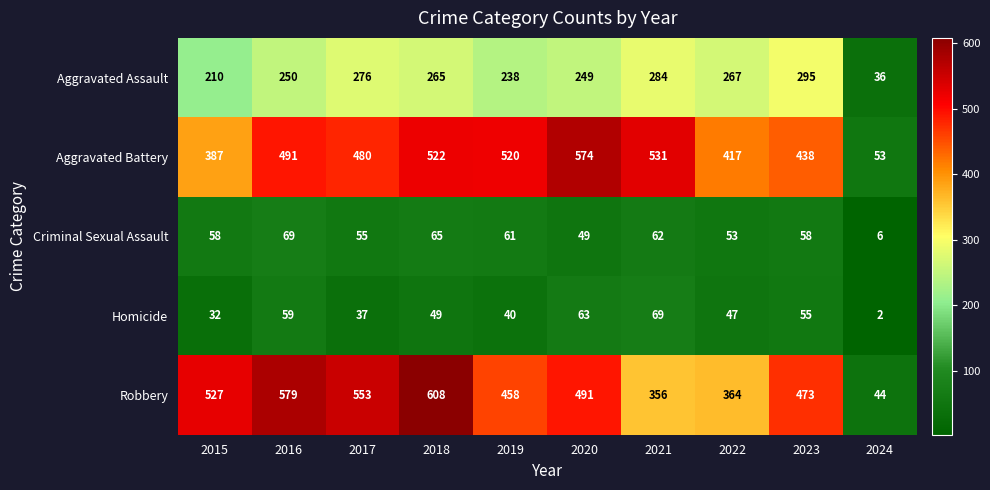

What is the difference between the highest and lowest values at 2020?

525